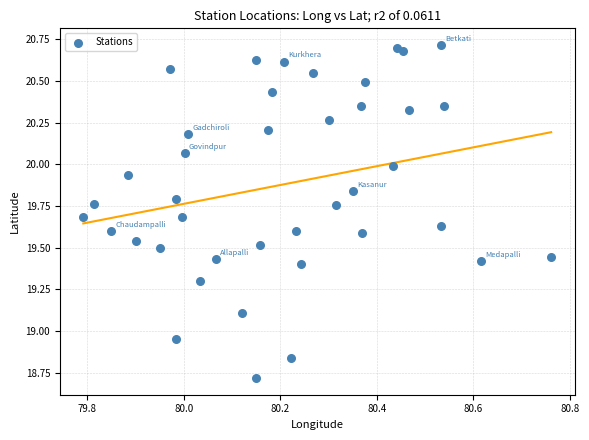

What is the range of X values (max minus min)?

1.0